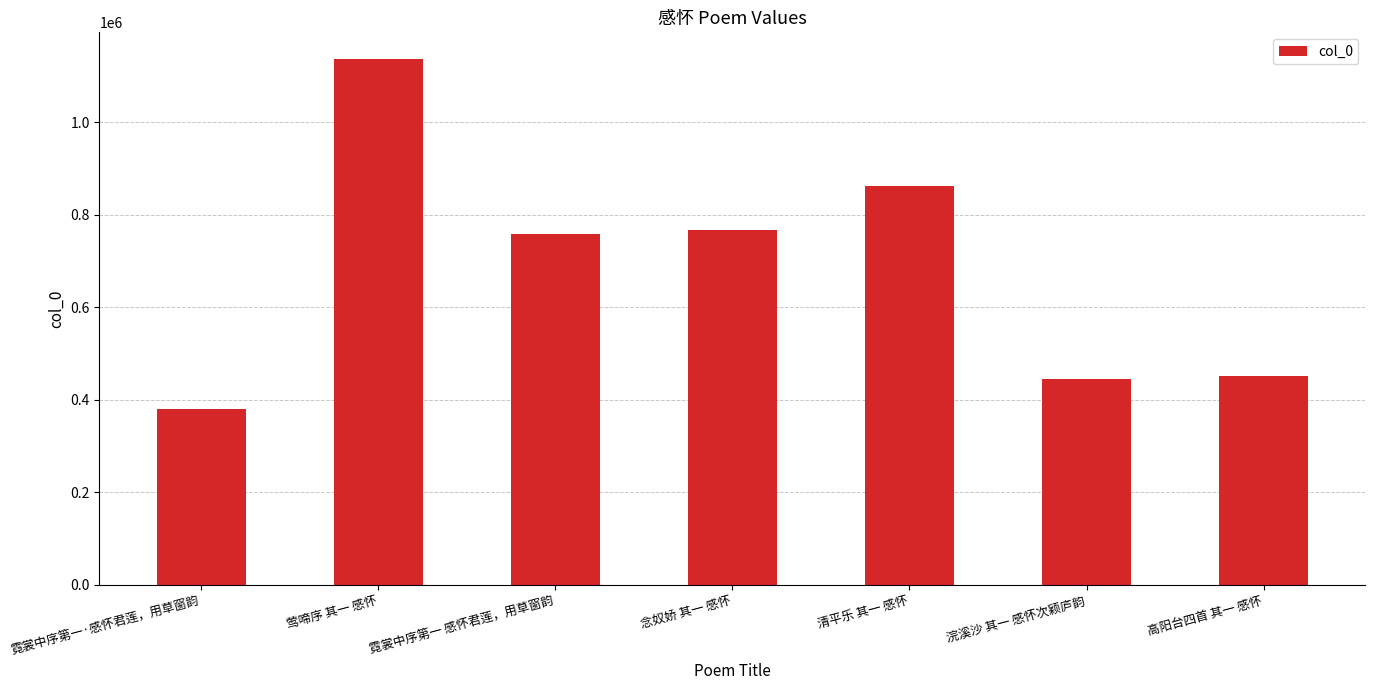

Read the value at 浣溪沙 其一 感怀次颖庐韵.

443945